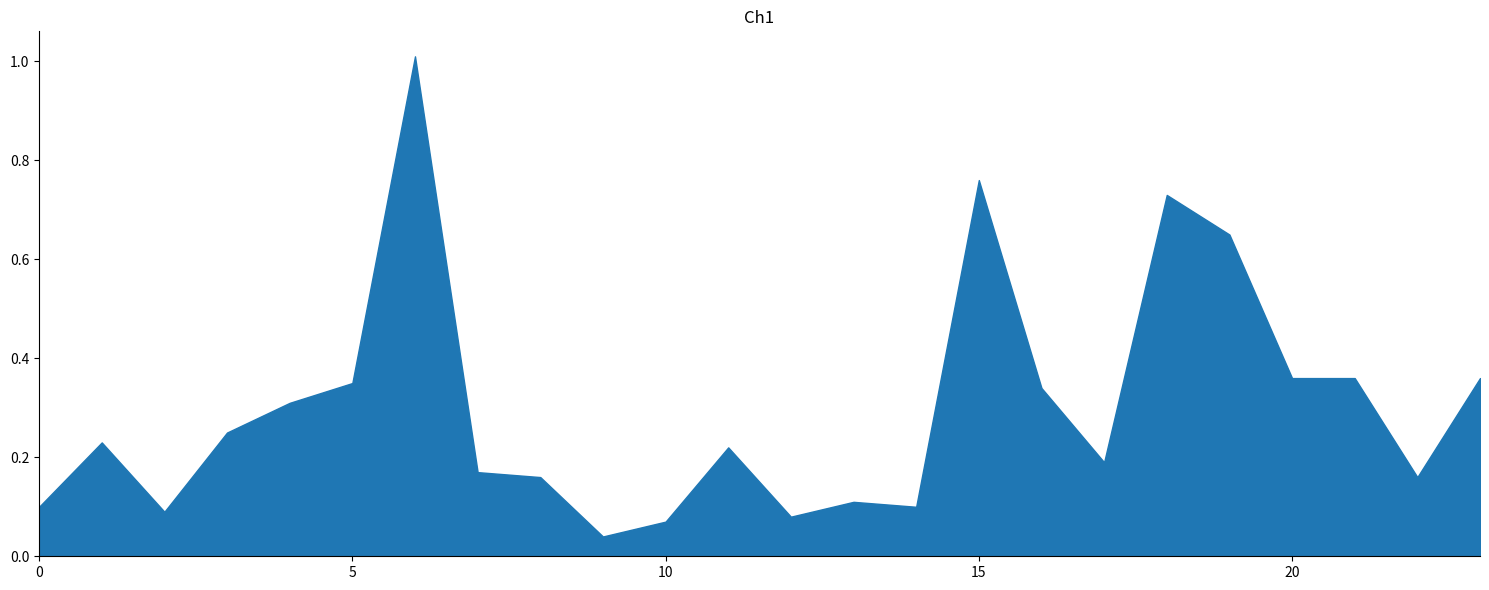

What is the maximum value shown in the chart?

1.0